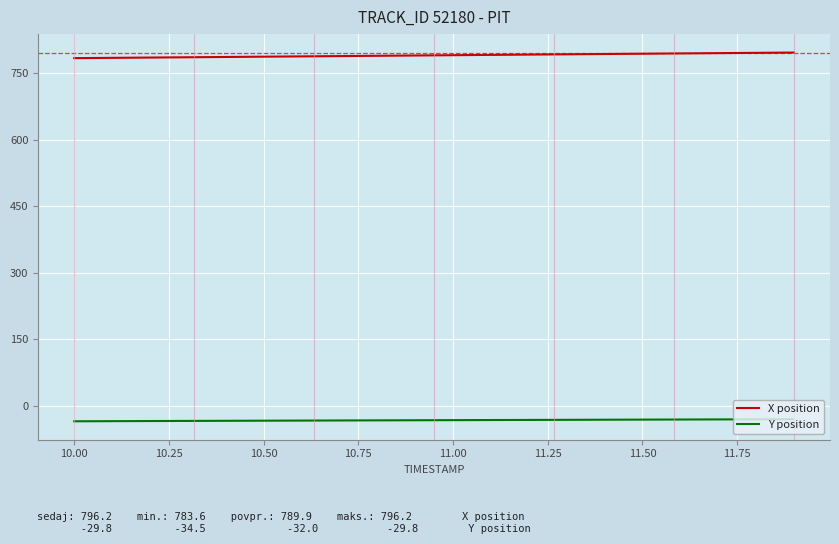

True or false: Y position and X position intersect in this chart.

False